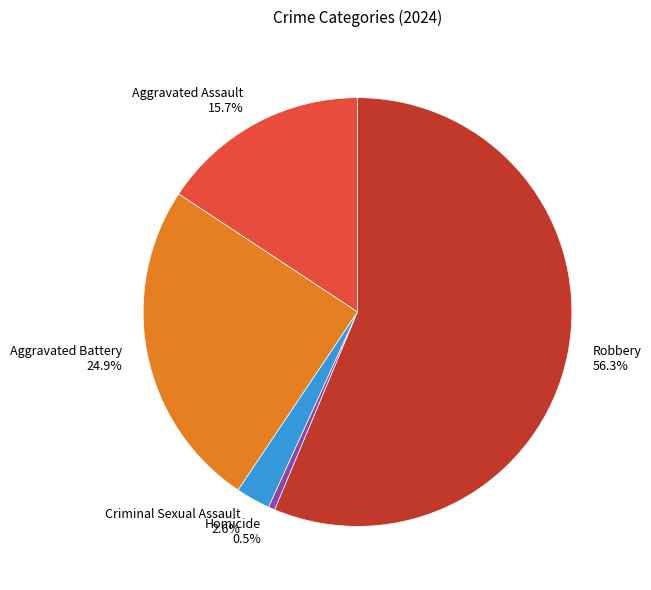

Rank the categories by value from highest to lowest.

Robbery, Aggravated Battery, Aggravated Assault, Criminal Sexual Assault, Homicide